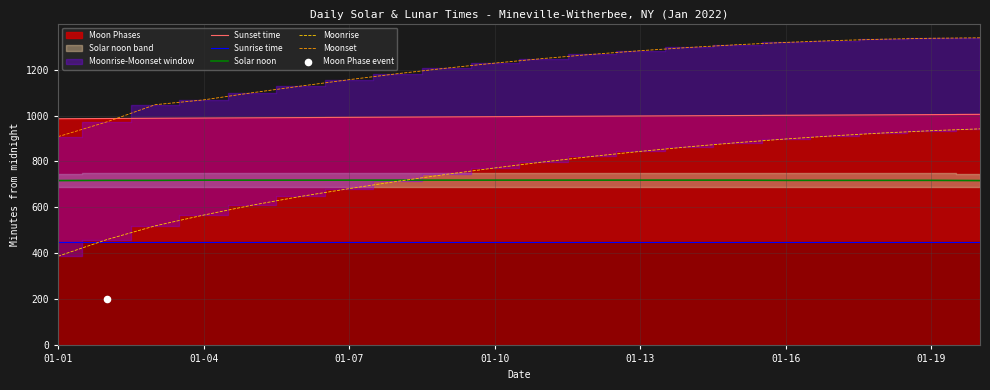

True or false: Moonset and Solar noon cross at least once.

False